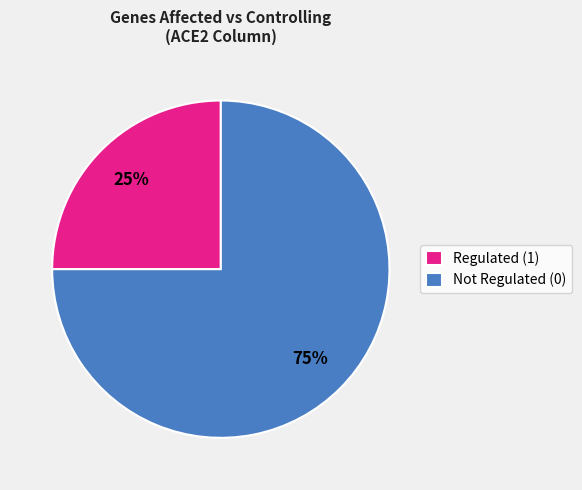

Which category accounts for the majority?

Not Regulated (0)